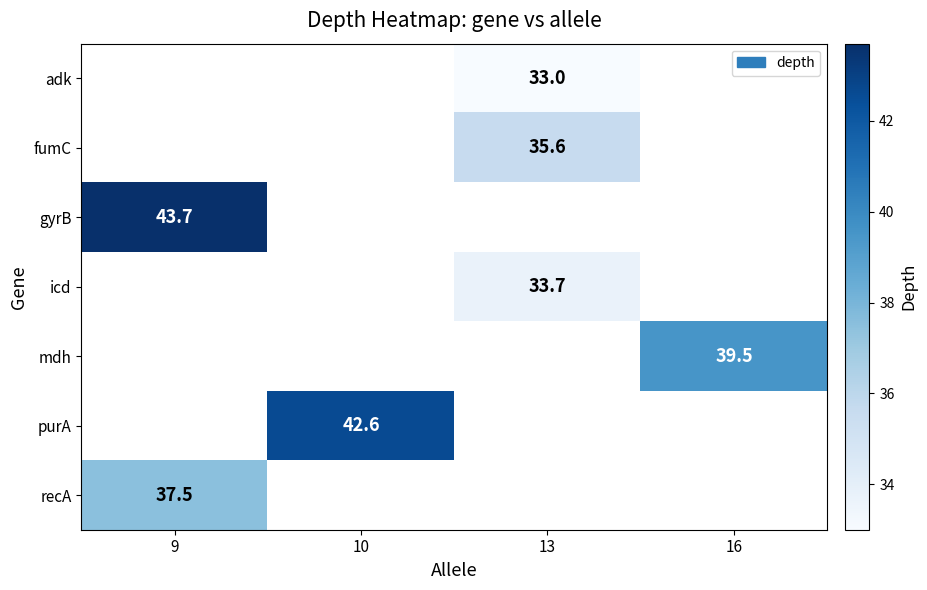

How many series are shown in this chart?

7